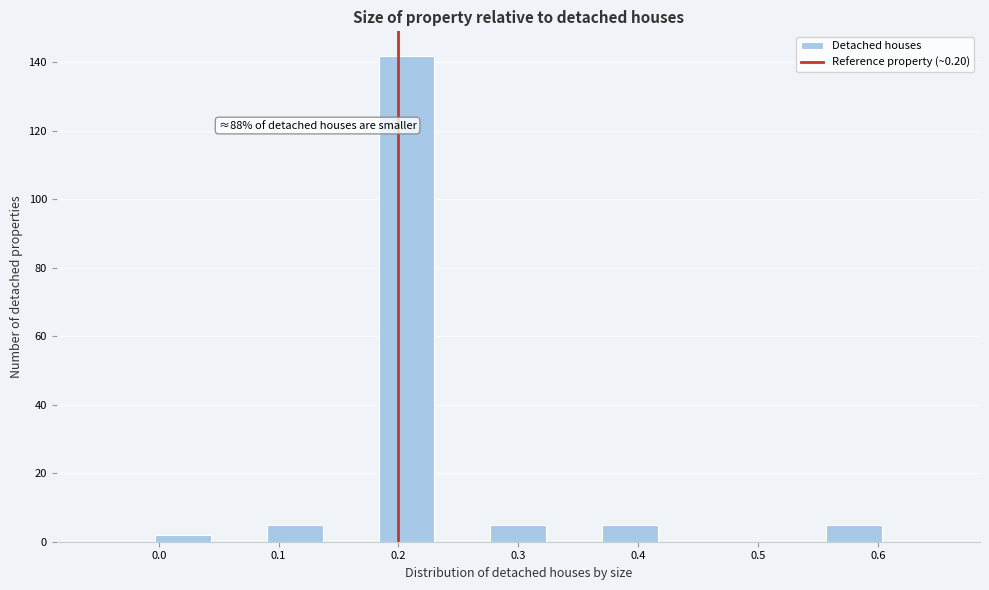

Over which range of the x-axis is the bar tallest?

0.18 to 0.23